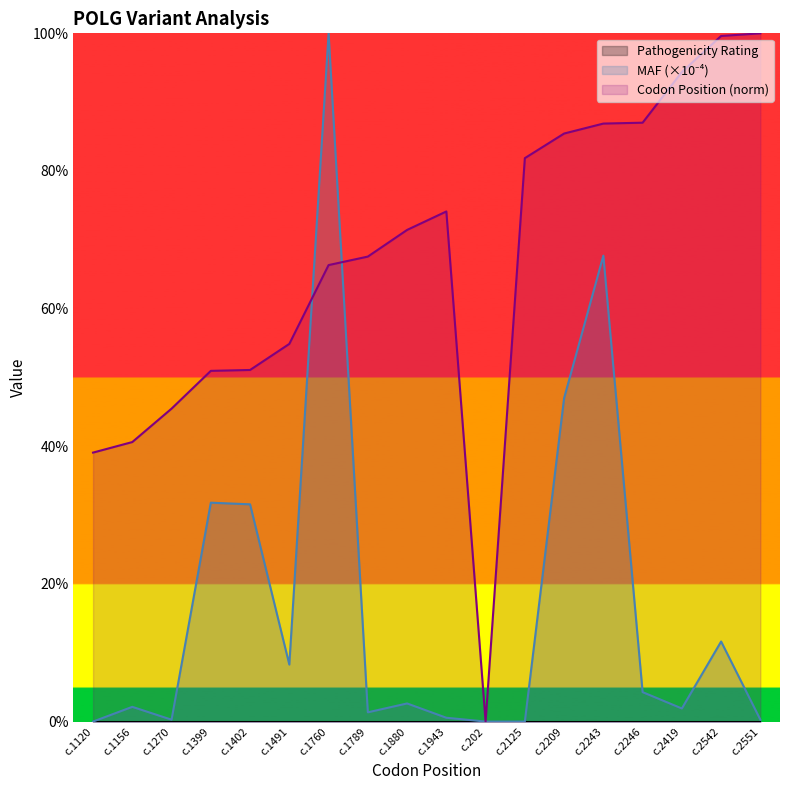

True or false: Codon Position has a value of 100.0 at c.2551.

True